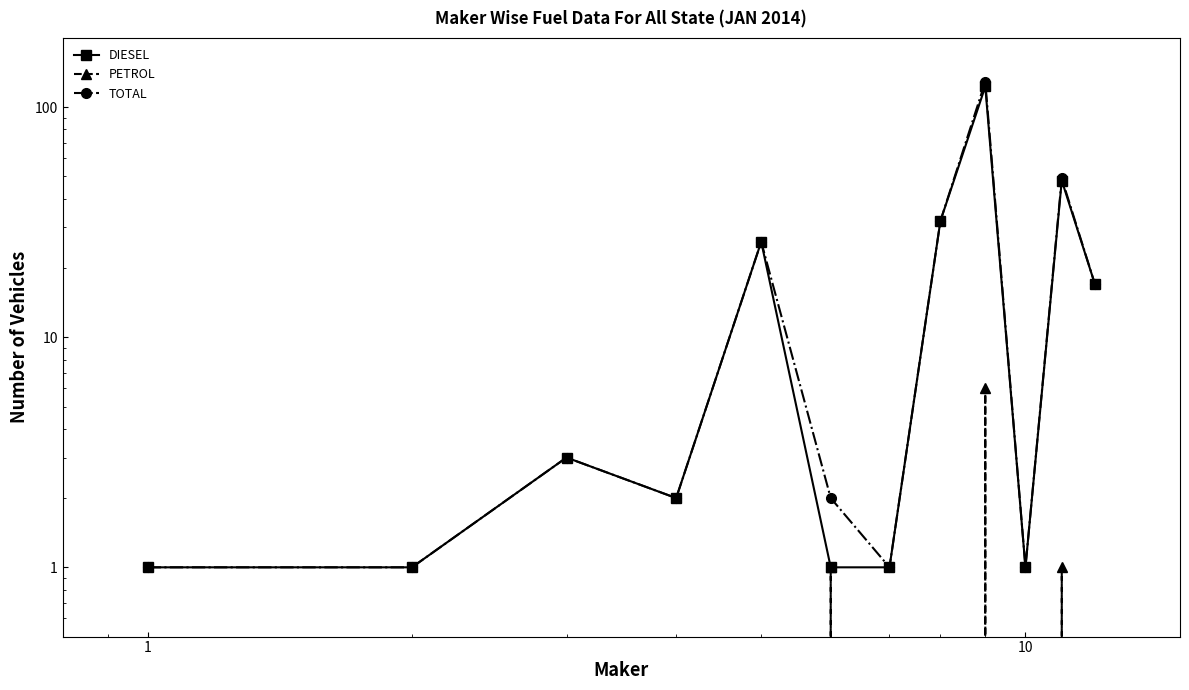

How many interior local peaks does the TOTAL series have?

4